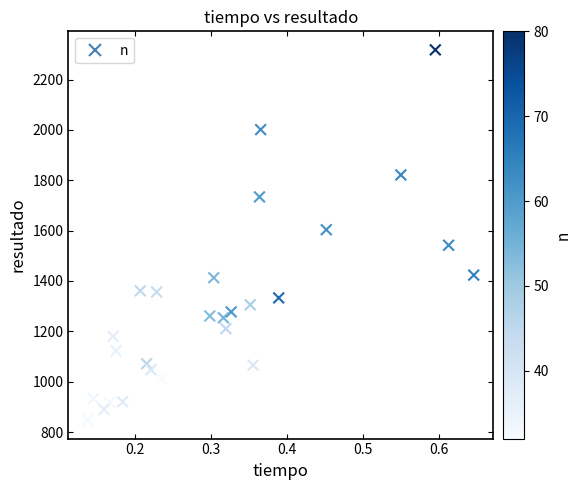

What is the range of X values (max minus min)?

0.5